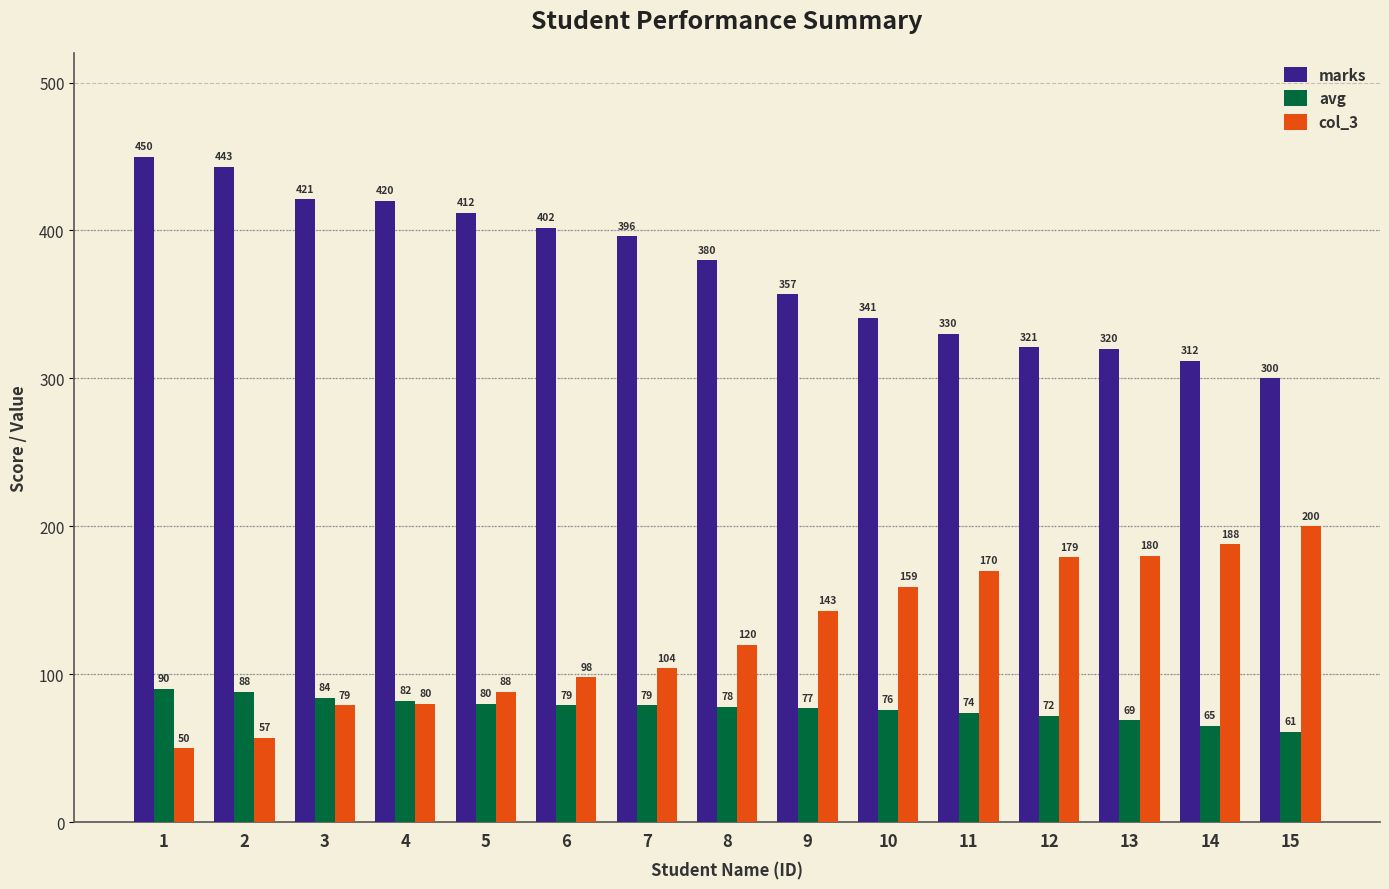

What value does the marks series have at 12?

321